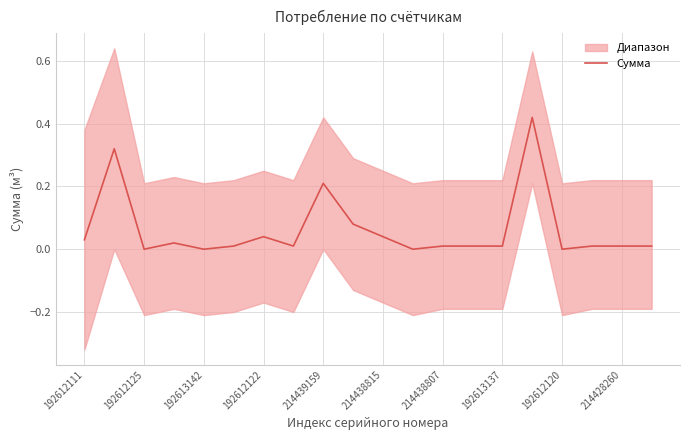

The Сумма series shows 0.1 at 214438815. True or false?

False